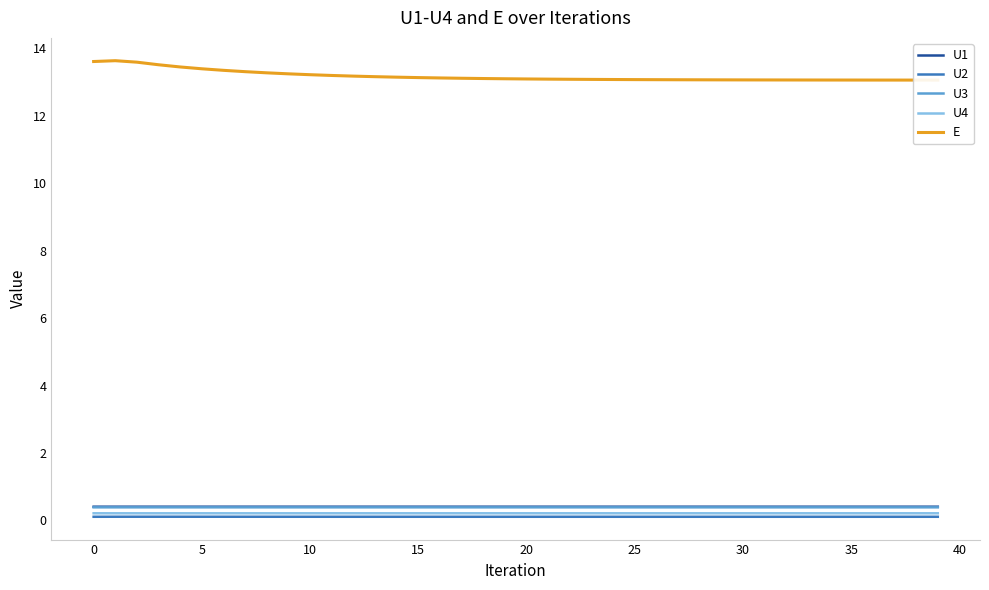

How many data points does each series have?

40